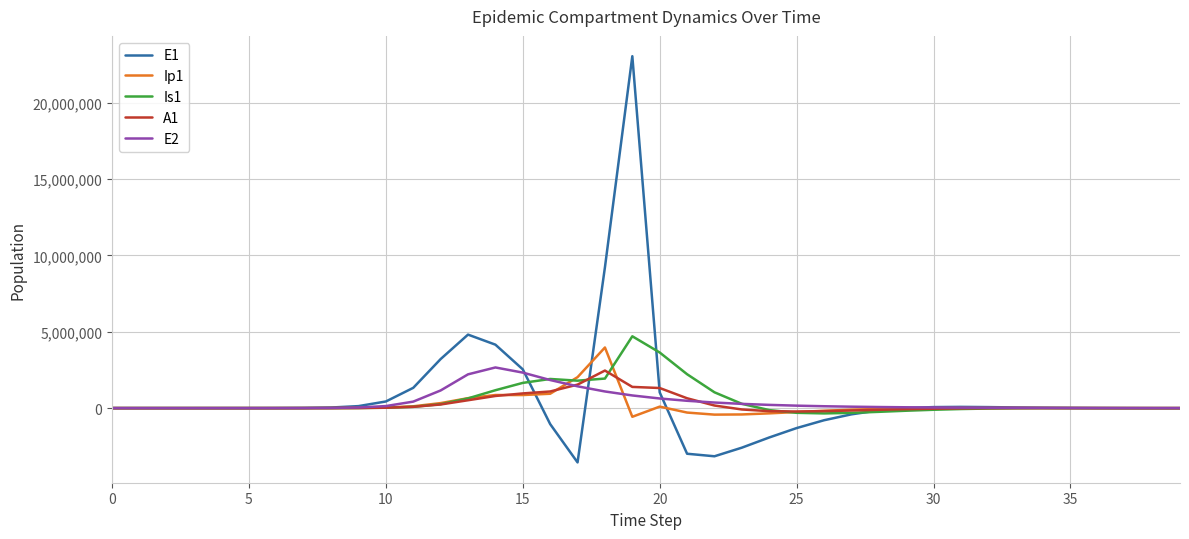

What are all the series names shown in the legend?

E1, Ip1, Is1, A1, E2